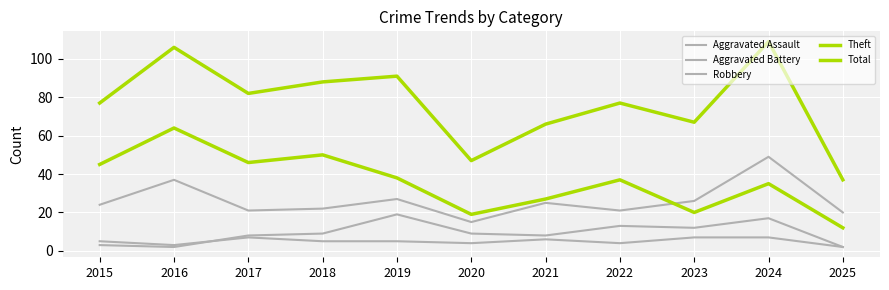

The Total series shows 22 at 2016. True or false?

False